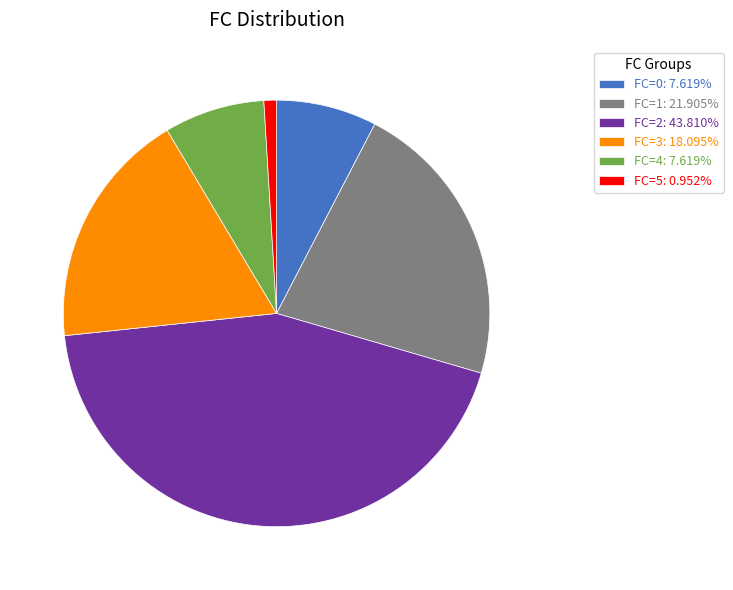

Is the sum of FC=3: 18.095% and FC=1: 21.905% greater than half?

No